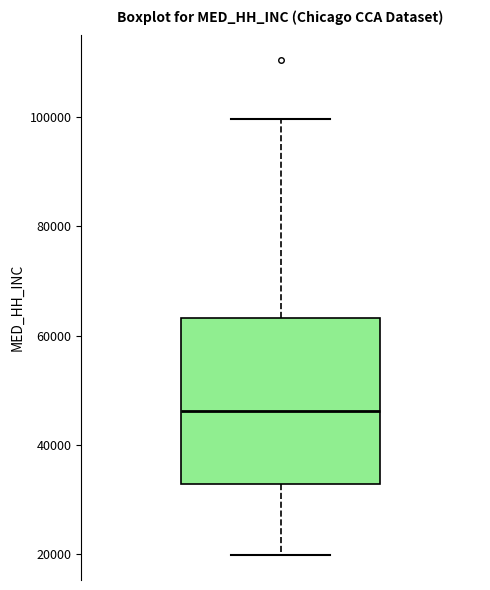

Transcribe this box plot: give where the median line is, the range the box spans, and where the two whiskers end, as read against the y-axis. The values are not printed on the chart, so give them approximately, as read against the axis.

median 46000, box 32000 to 64000, whiskers 20000 to 100000